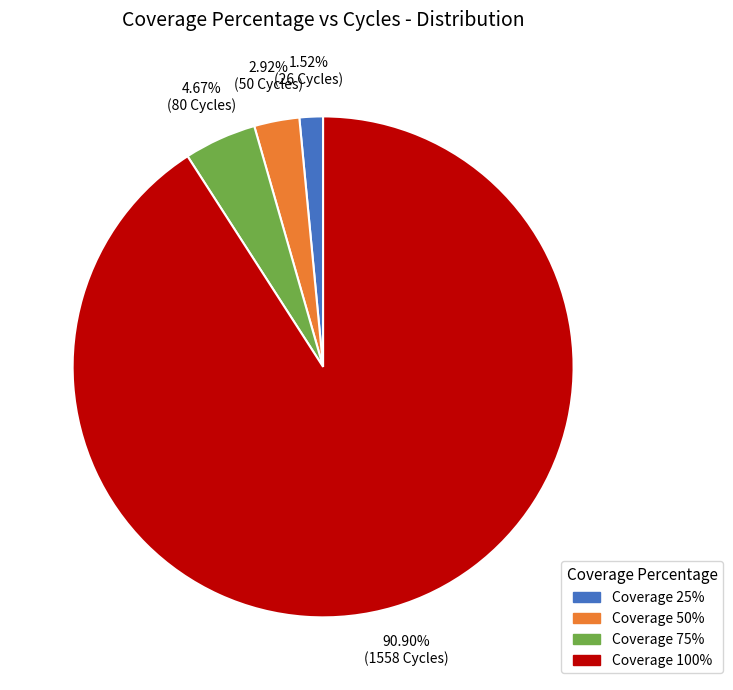

Which slice is the largest?

Coverage 100%